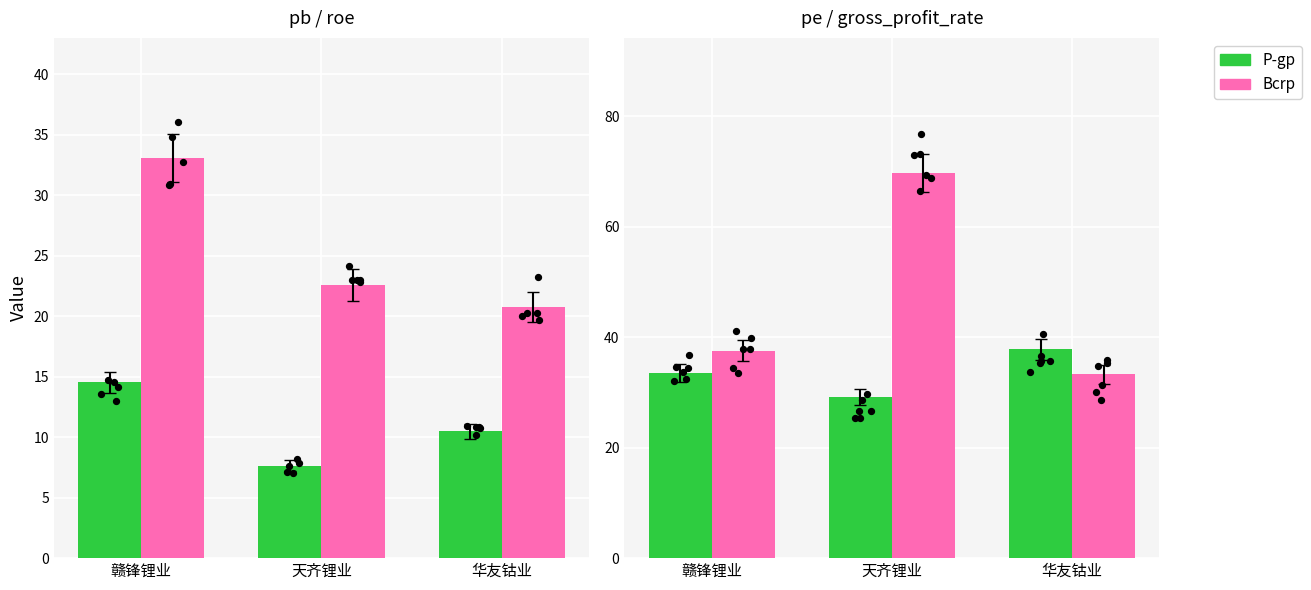

Is the value of Bcrp at 天齐锂业 greater than the value of P-gp at 华友钴业?

Yes